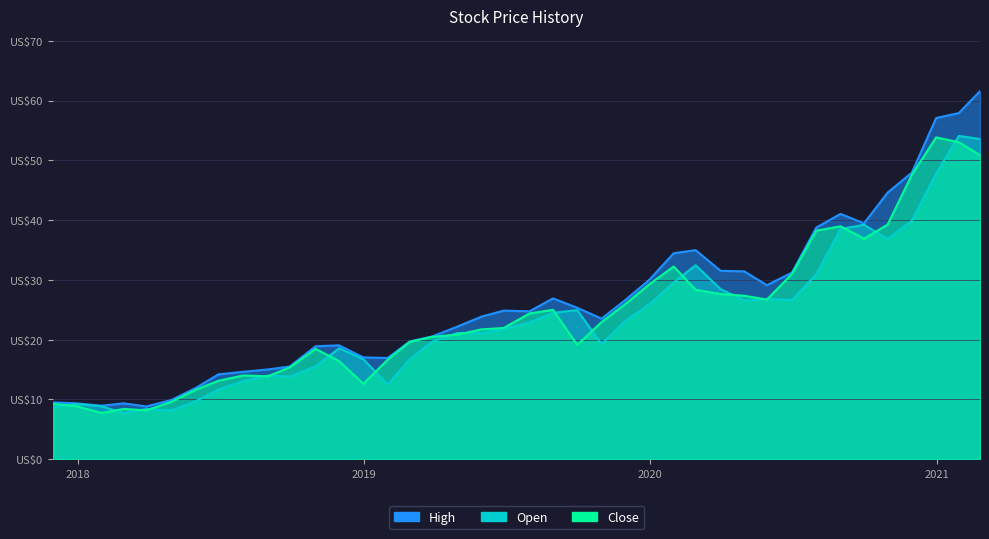

What is the spread (max minus min) of values at 2020-12-31?

9.2